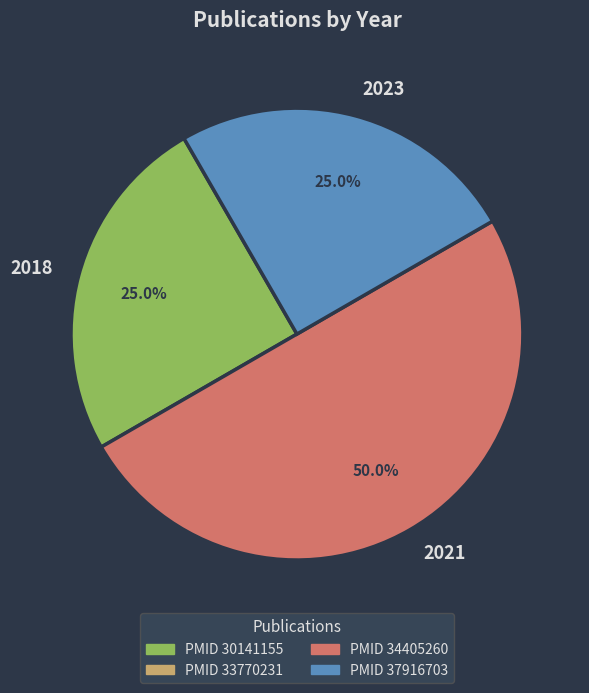

To the nearest percent, what is the average slice percentage?

33%